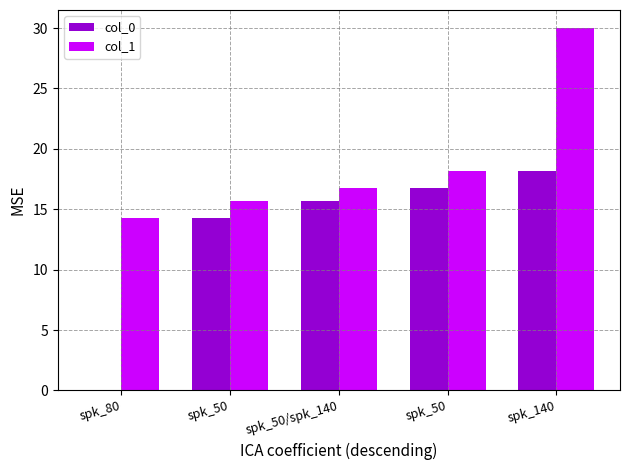

Rank the series by their average value, from lowest to highest.

col_0, col_1